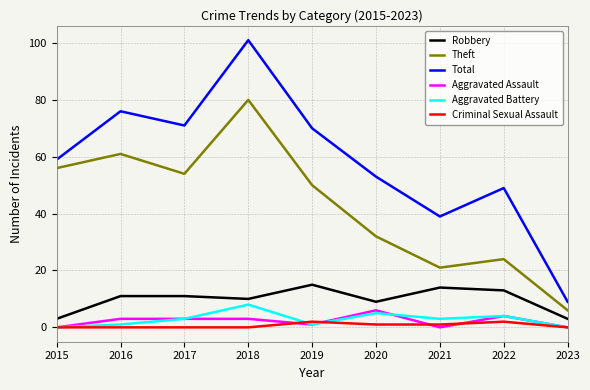

What is the maximum value shown in the chart?

101